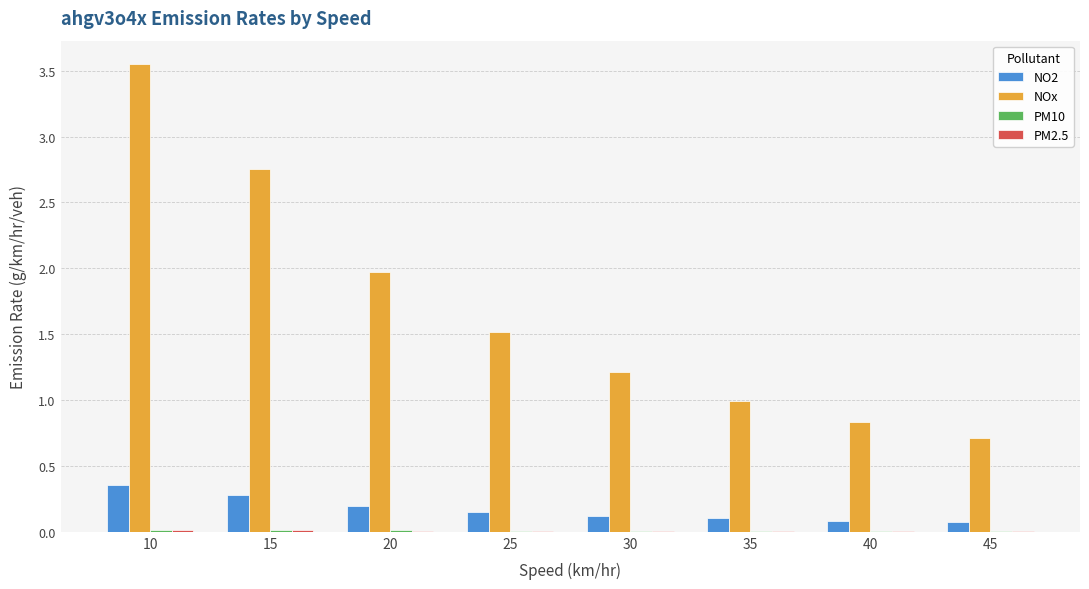

How many groups of bars are there?

8